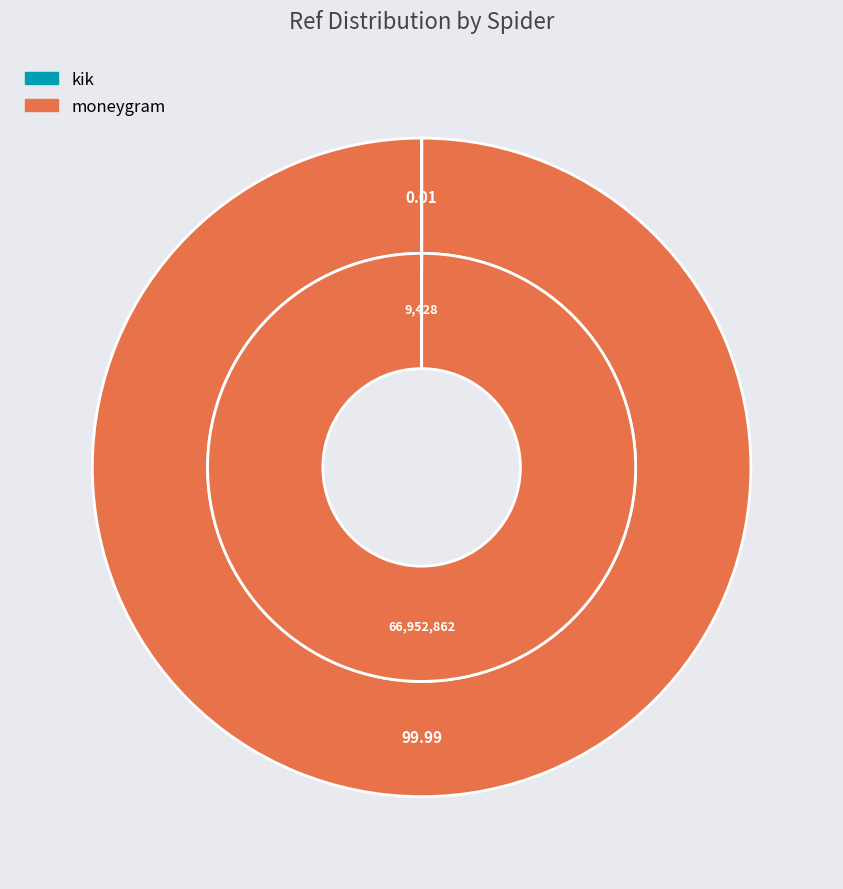

What is the change in value from kik to moneygram?

+66943434